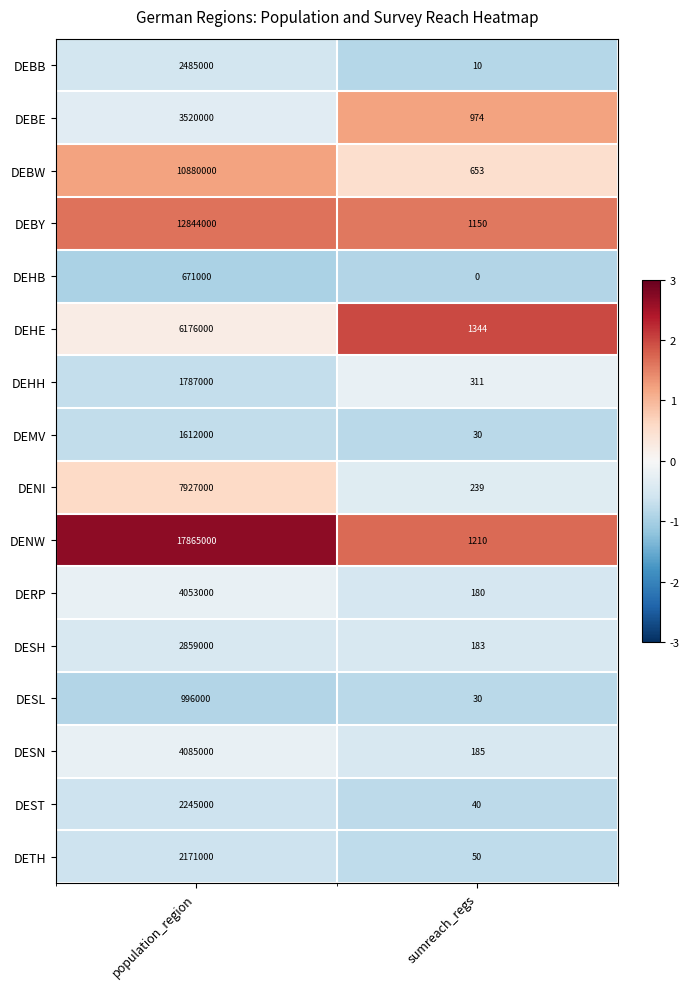

Is it true that DEBE equals 6058589 at population_region?

False